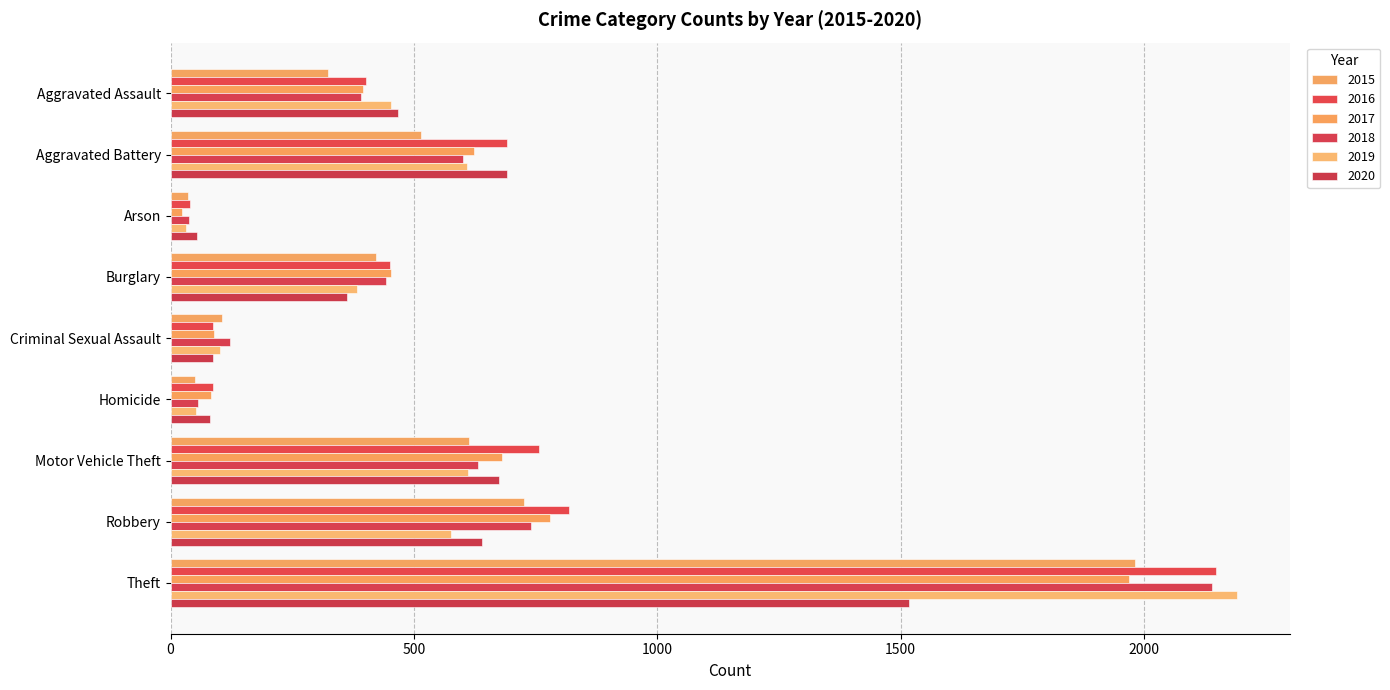

At which category does the chart reach its minimum across all series?

Arson